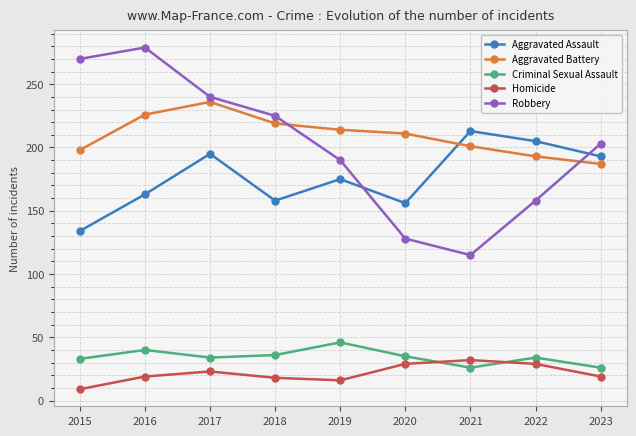

In Robbery, how many points are lower than both neighbors (excluding endpoints)?

1